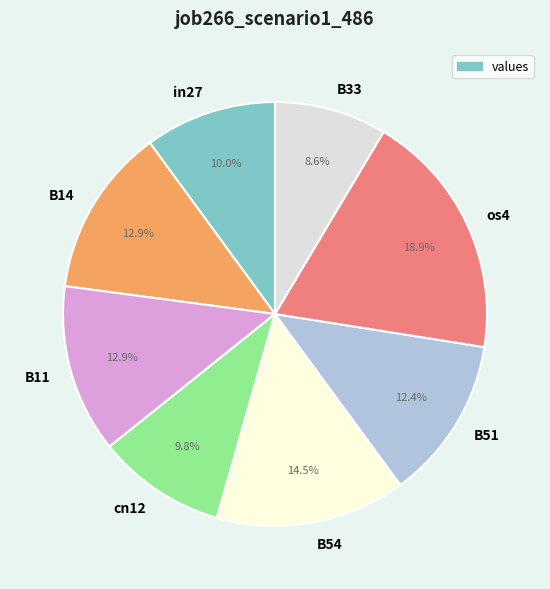

How many slices are in this pie chart?

8